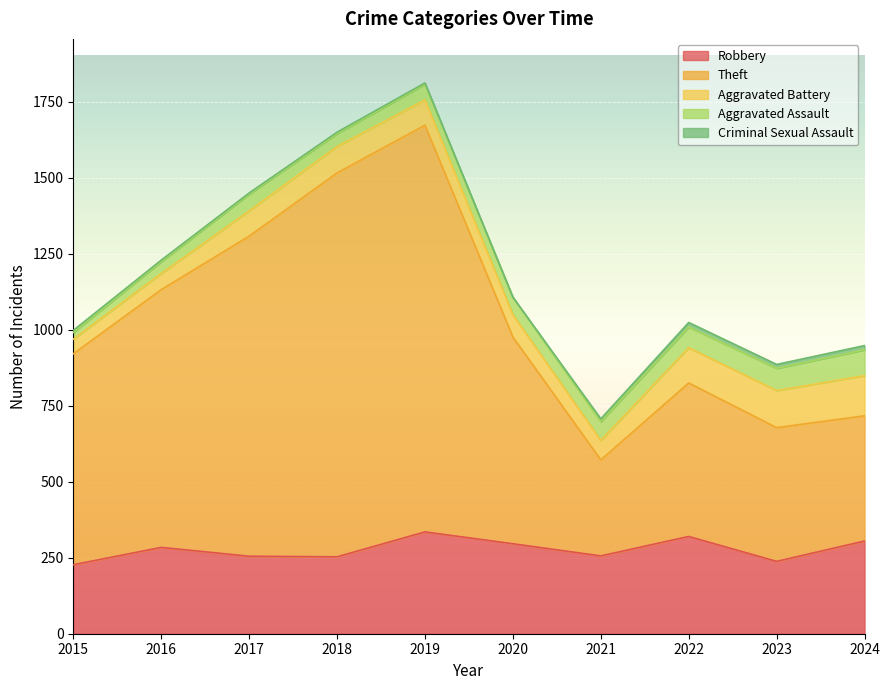

What are all the series names shown in the legend?

Robbery, Theft, Aggravated Battery, Aggravated Assault, Criminal Sexual Assault